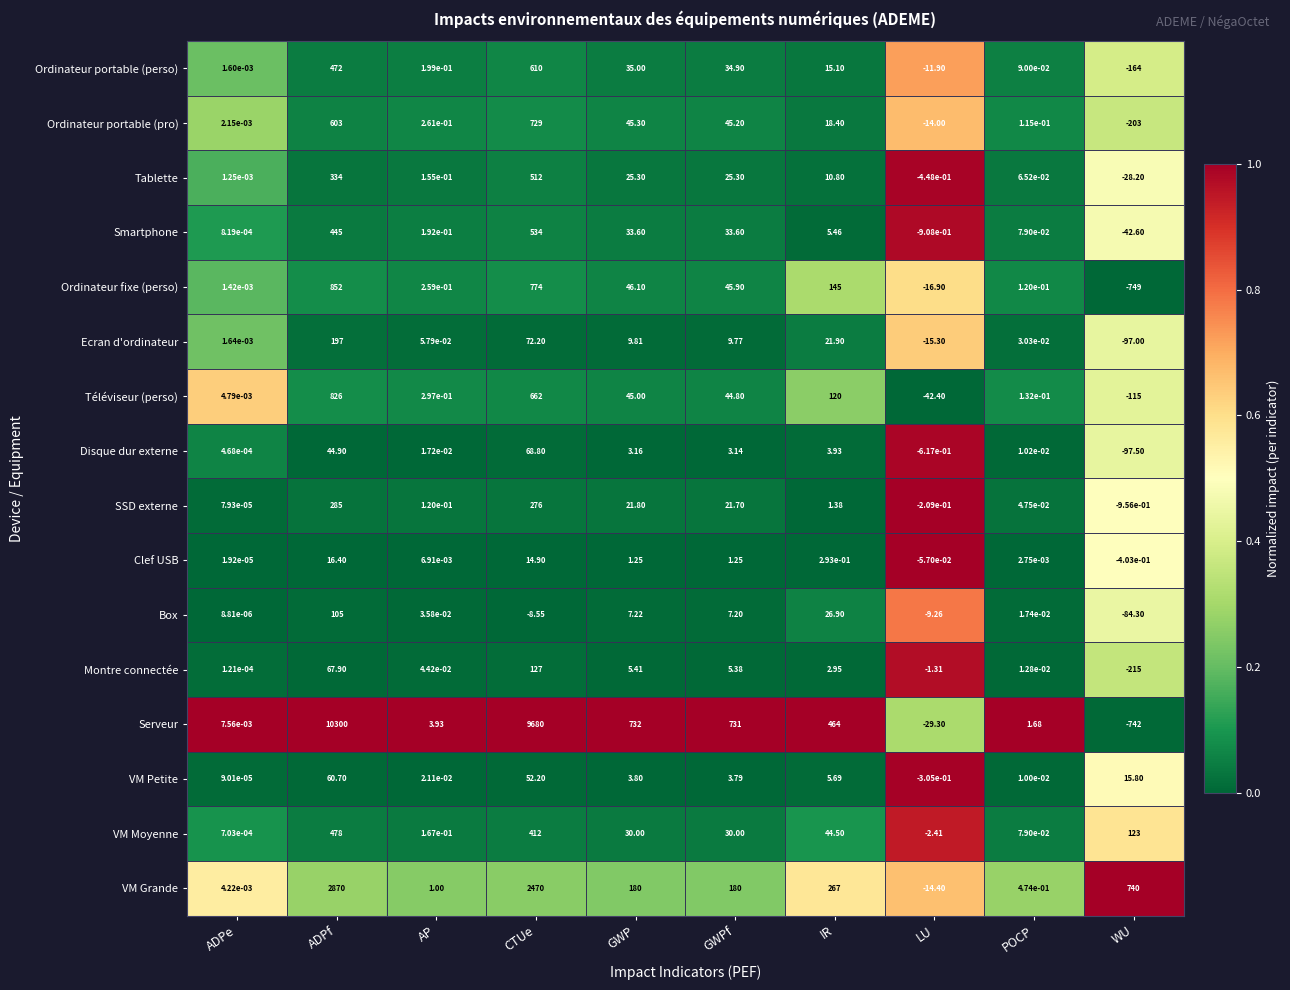

Which label corresponds to the smallest value in the chart?

WU